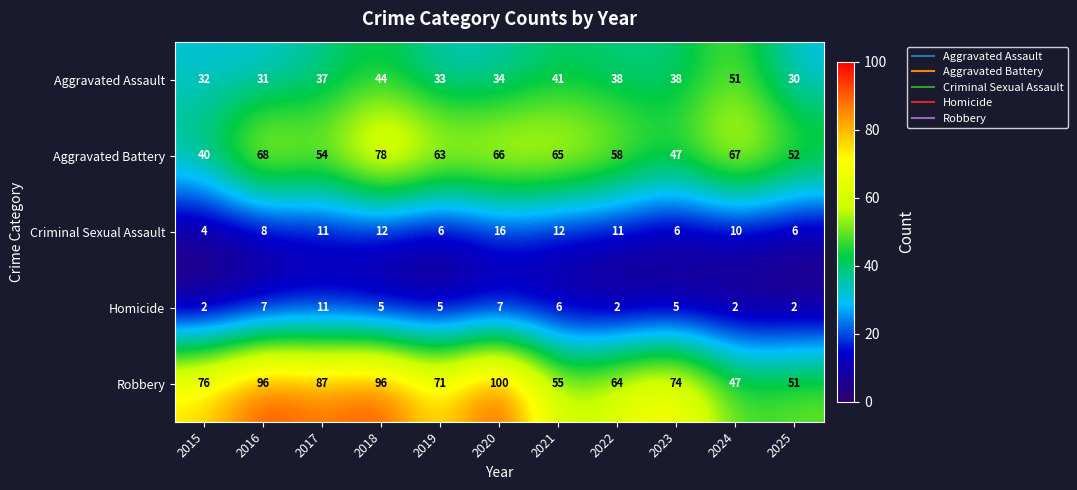

Rank the series by their maximum value, from highest to lowest.

Robbery, Aggravated Battery, Aggravated Assault, Criminal Sexual Assault, Homicide